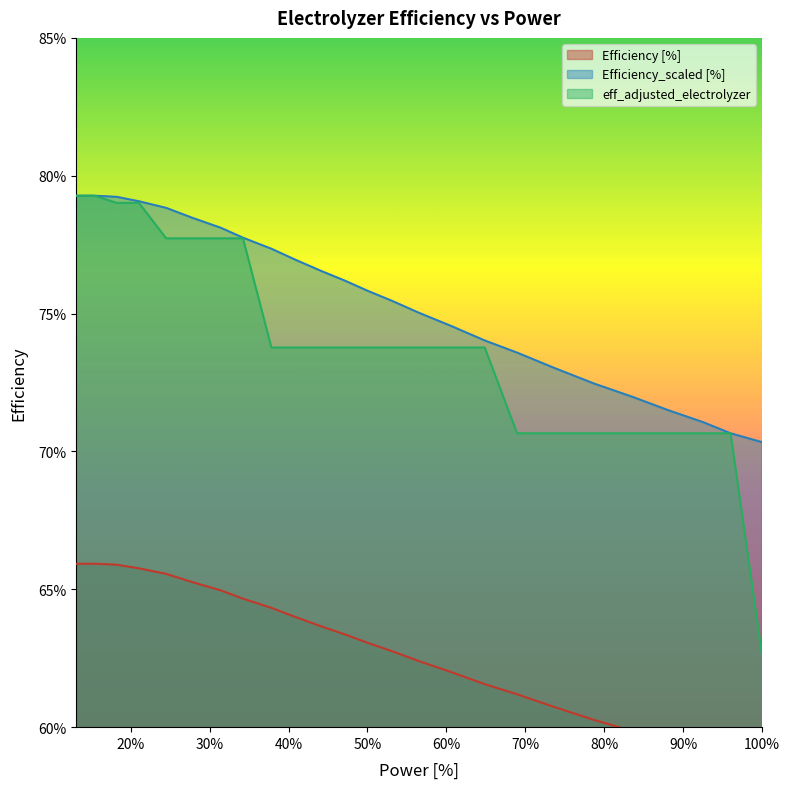

What is the average value of the Efficiency [%] series?

0.6